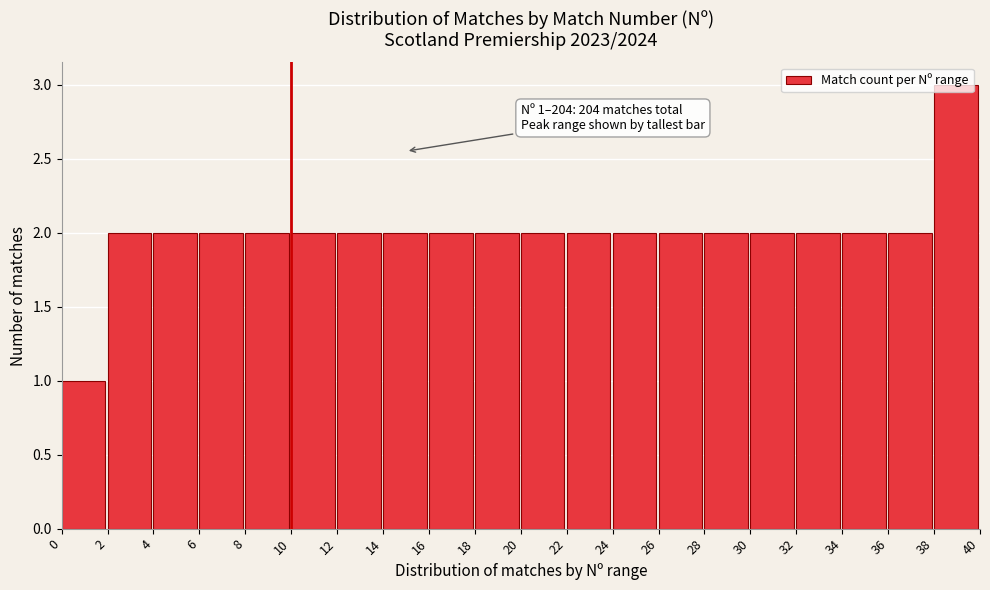

Which range on the x-axis has the tallest bar?

38 to 40